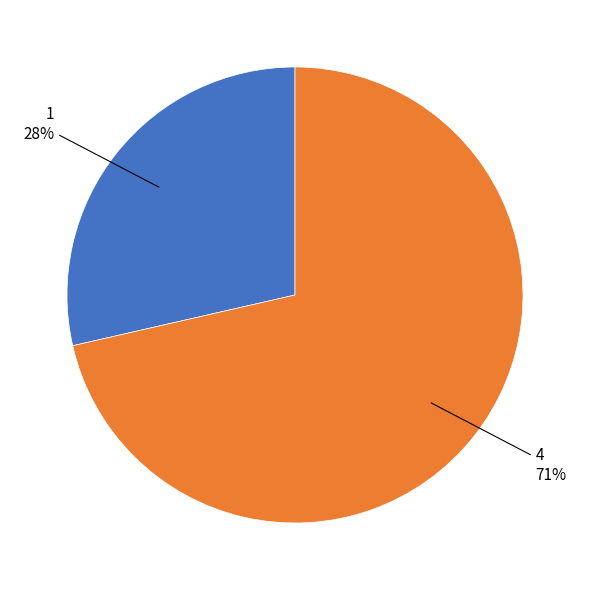

How much of the chart is everything except 1?

71.4%